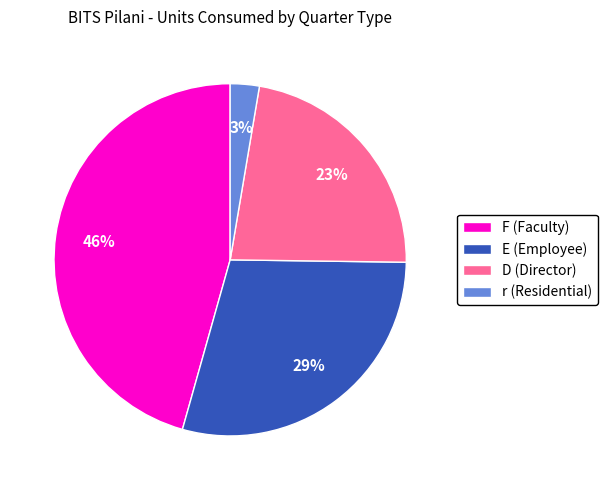

Approximately how many times larger is the value at D (Director) compared to F (Faculty)?

0.5